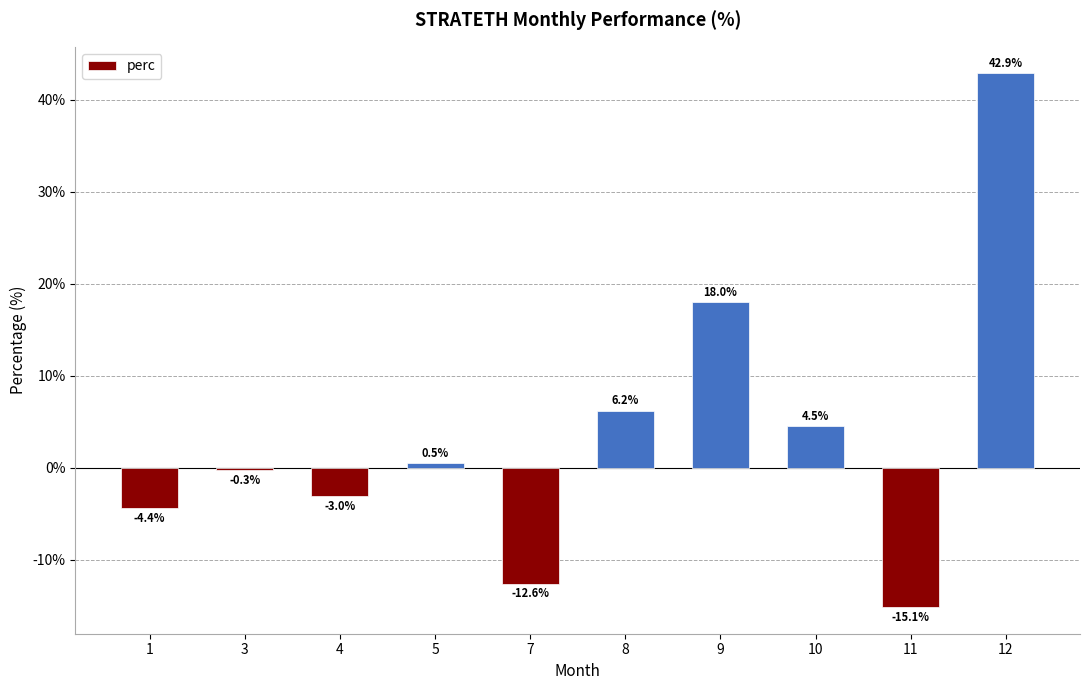

Reading right to left, what are all the values shown in this chart?

12=42.9	11=-15.1	10=4.5	9=18.0	8=6.2	7=-12.6	5=0.5	4=-3.0	3=-0.3	1=-4.4